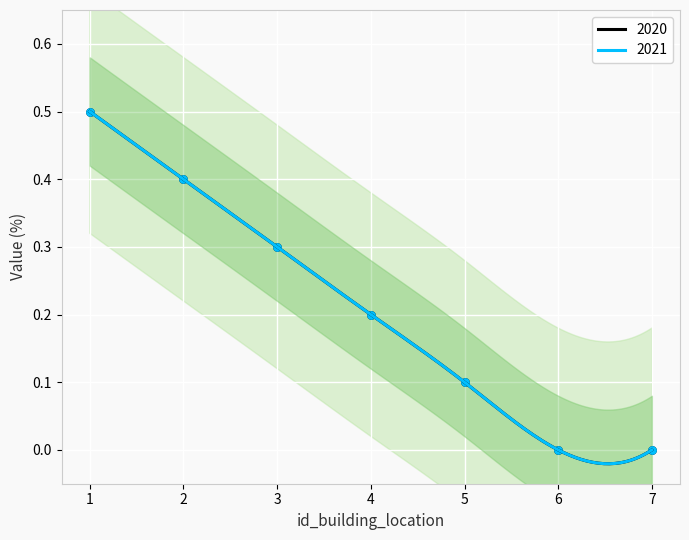

Which series reaches the minimum Y coordinate?

2020